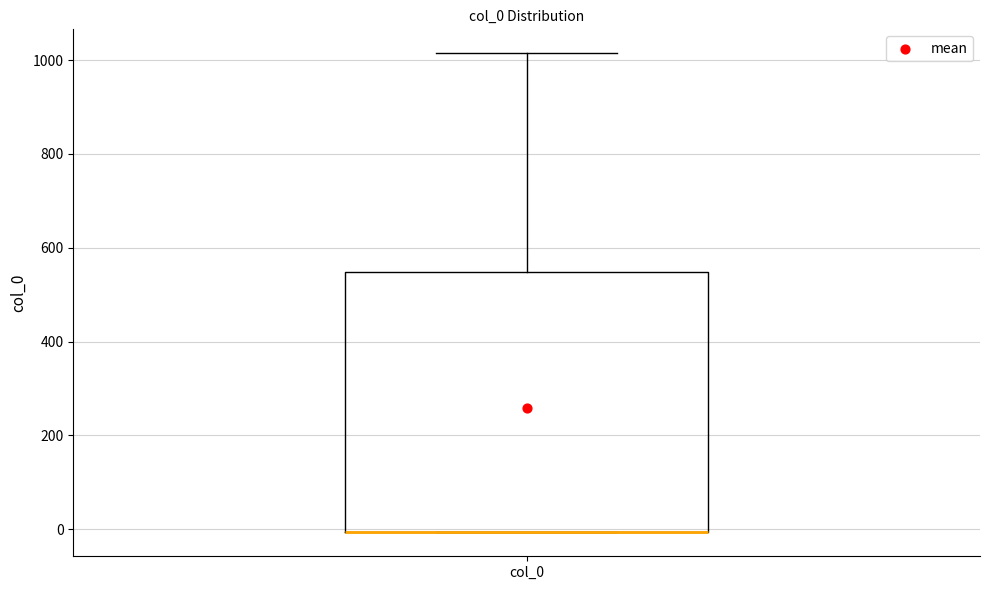

Where does the upper whisker of the box for col_0 end on the y-axis? The values are not printed on the chart, so give them approximately, as read against the axis.

1020